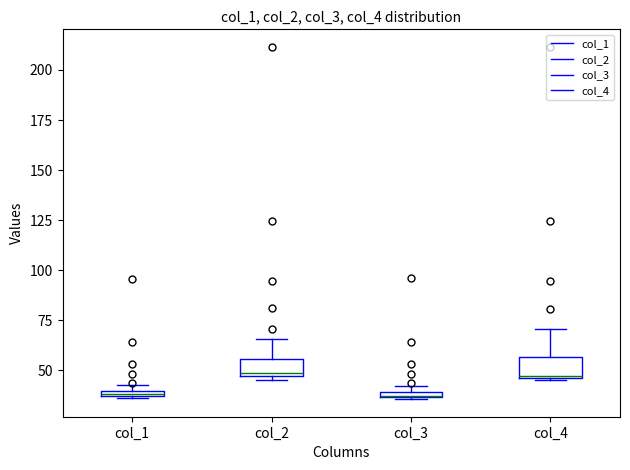

Where does the upper whisker of the box for col_2 end on the y-axis? The values are not printed on the chart, so give them approximately, as read against the axis.

65